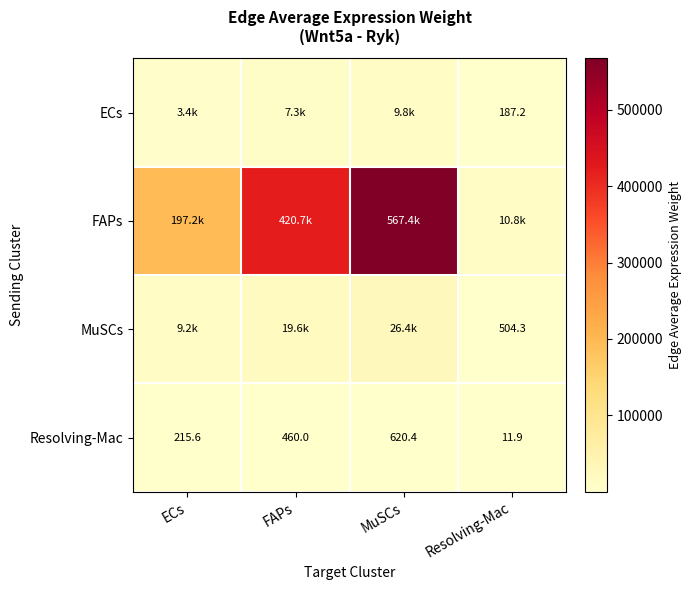

Is the value of ECs at Resolving-Mac greater than the value of Resolving-Mac at FAPs?

No